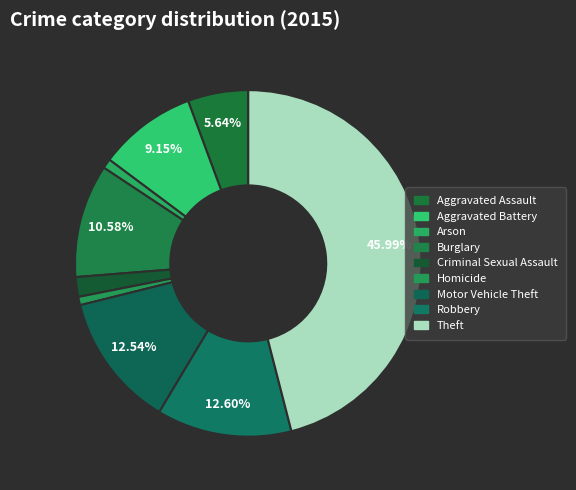

Count the number of slices in the pie.

9